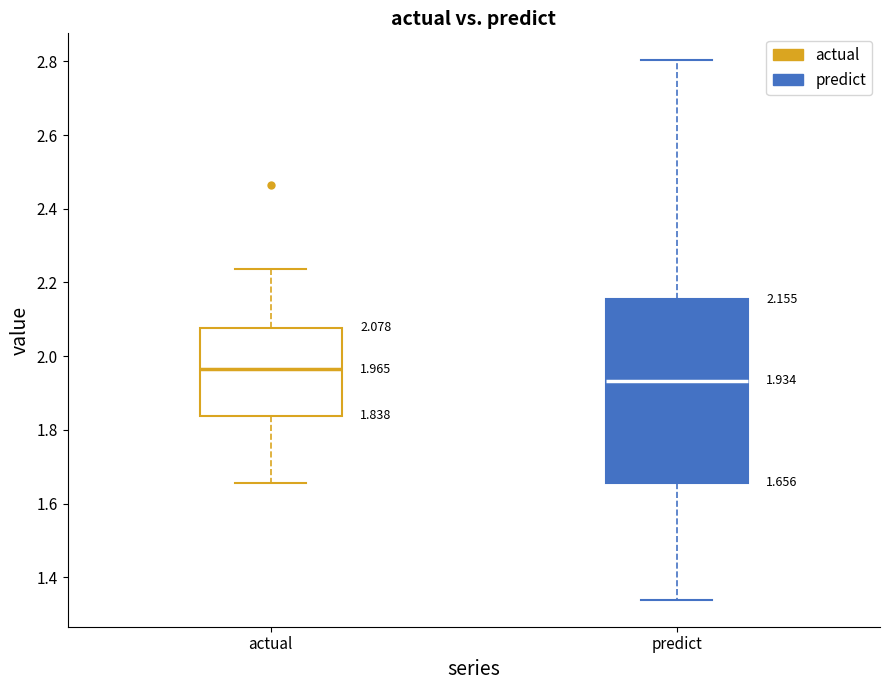

Comparing the boxes themselves (not the whiskers), which one is the tallest?

predict